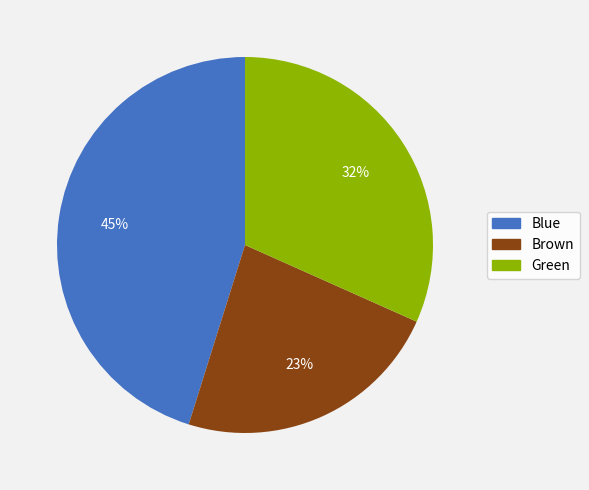

Is it true that Blue is 45% of the pie?

True